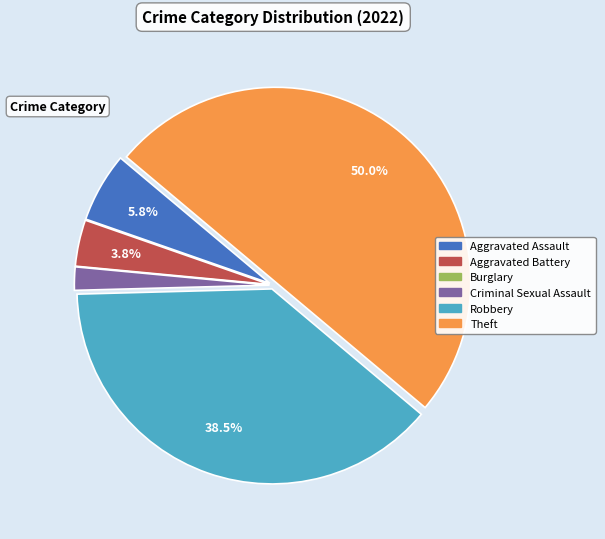

Does Aggravated Battery account for over 50% of the chart?

No